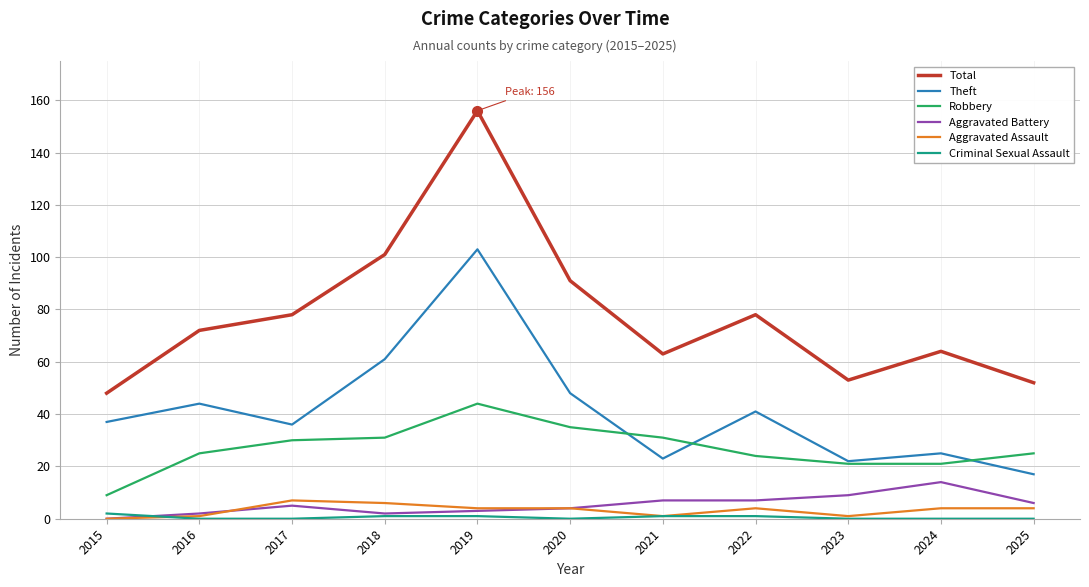

What value does the Total series have at 2018?

101